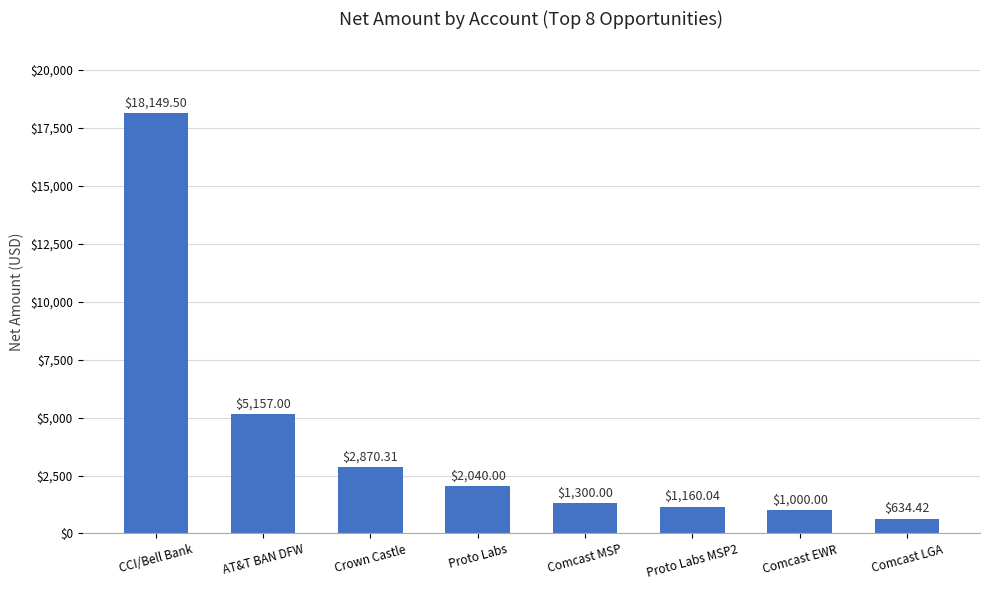

What is the ratio of the value at Comcast EWR to the value at Crown Castle?

0.3